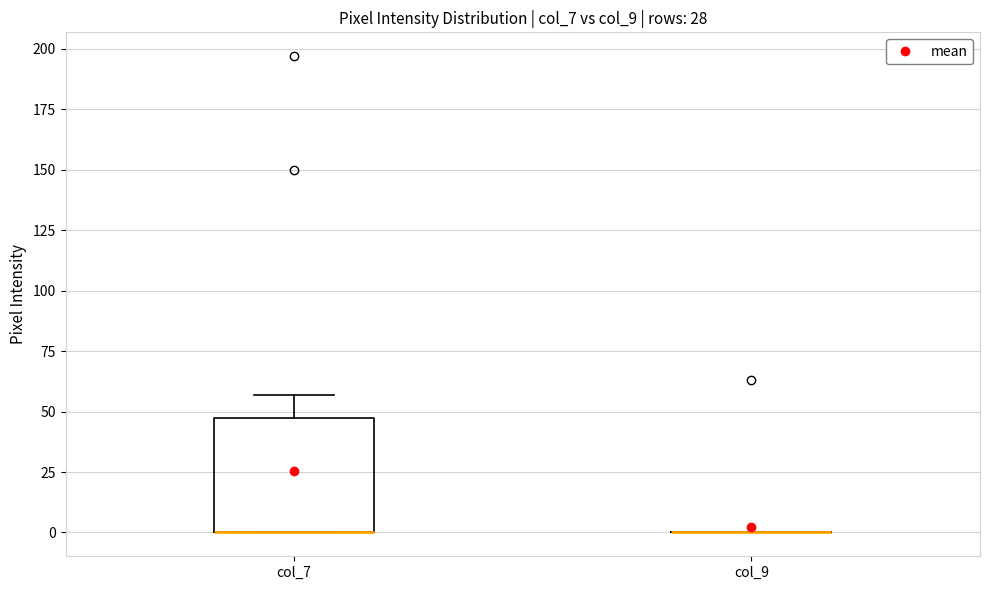

Reading left to right, transcribe this box plot: for each box, give where its median line is, the range the box spans, and where its two whiskers end, as read against the y-axis. The values are not printed on the chart, so give them approximately, as read against the axis.

col_7: median 0 (drawn on the box's lower edge), box 0 to 45, whiskers 0 to 55
col_9: box collapsed to a line at 0, whiskers 0 to 0